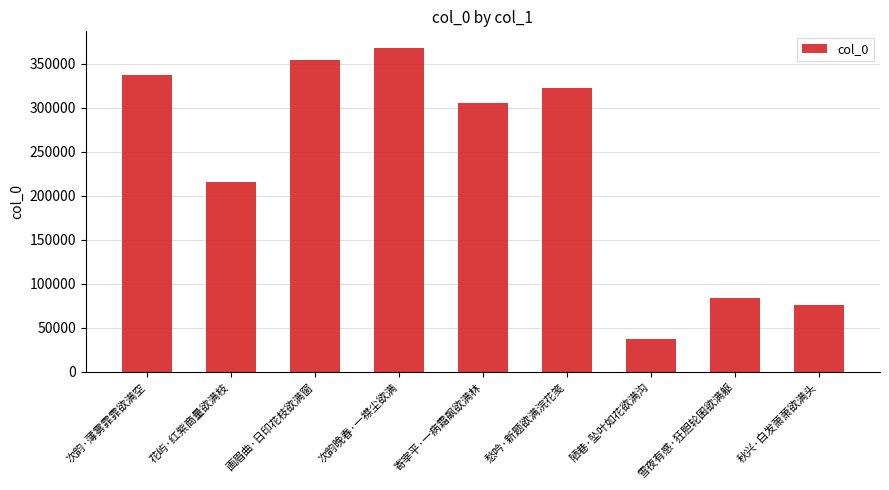

Count the number of categories in the chart.

9